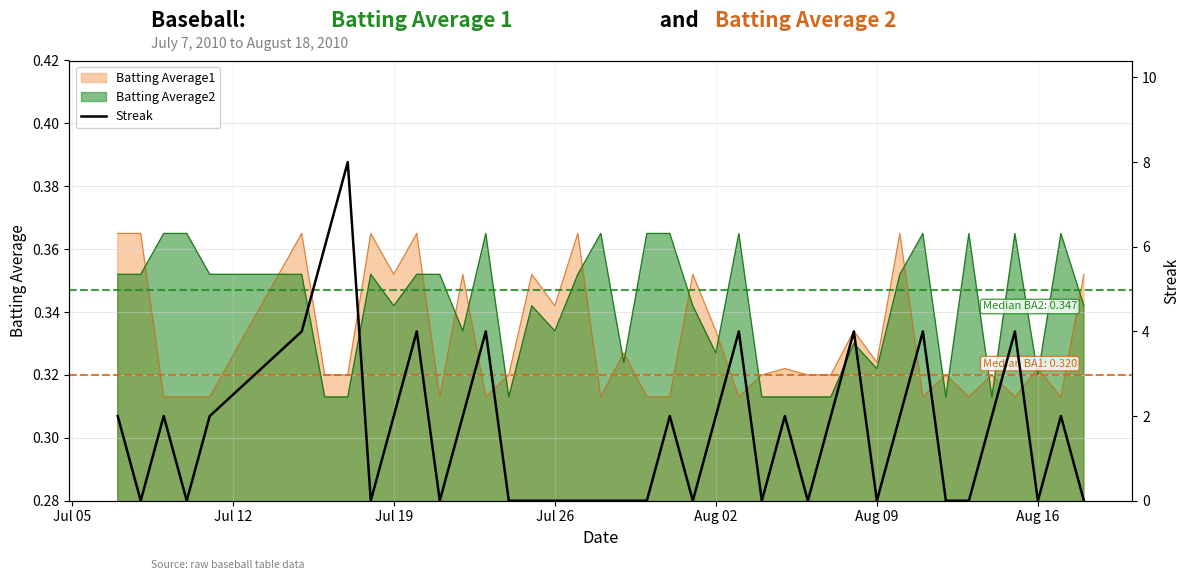

How many interior local valleys (lower than both neighbors) does the data have?

9